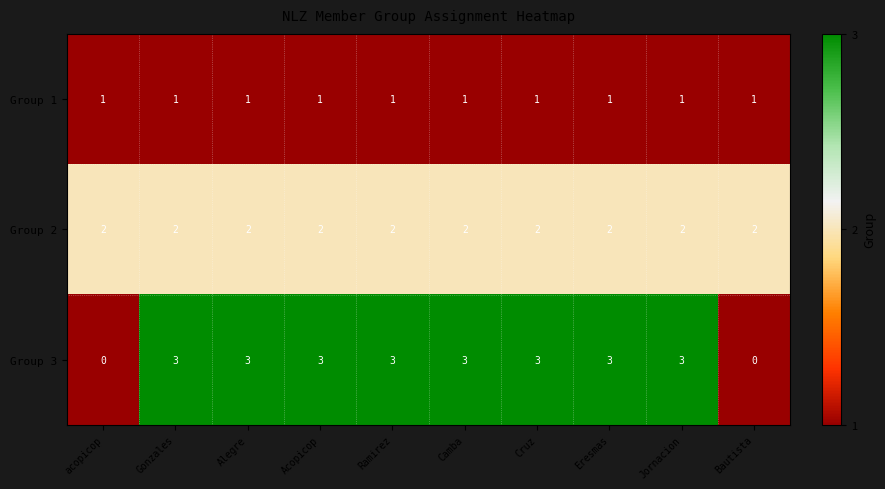

Reading right to left, transcribe all the data shown in this chart.

Group 1: 1	1	1	1	1	1	1	1	1	1
Group 2: 2	2	2	2	2	2	2	2	2	2
Group 3: 0	3	3	3	3	3	3	3	3	0